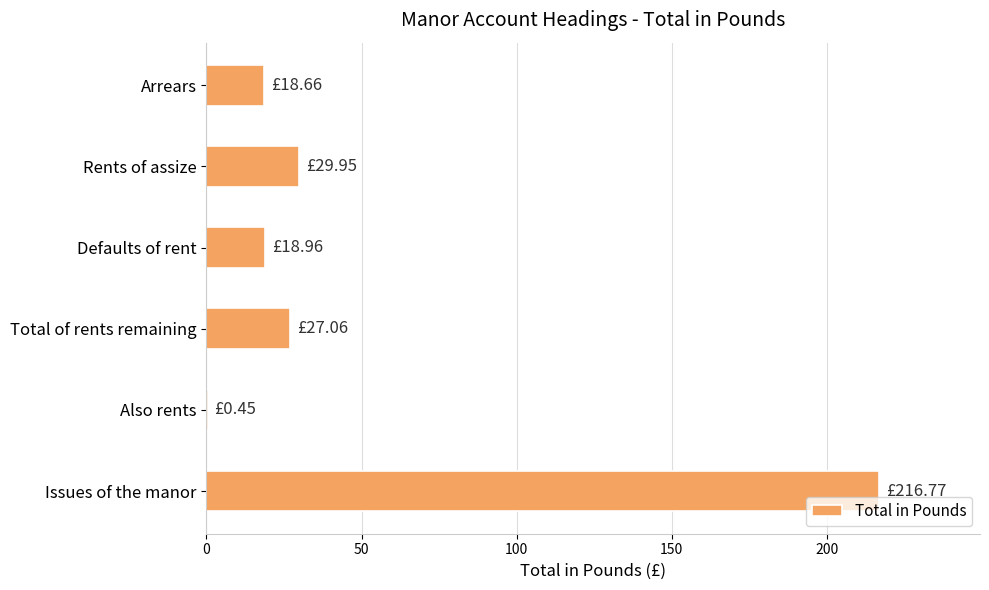

Which label corresponds to the largest value in the chart?

Issues of the manor